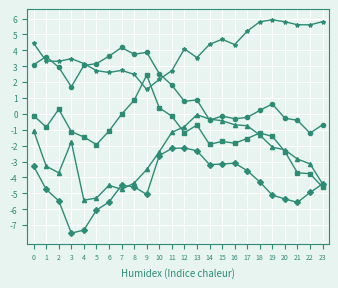

What is the difference between the highest and lowest values at 14?

7.6